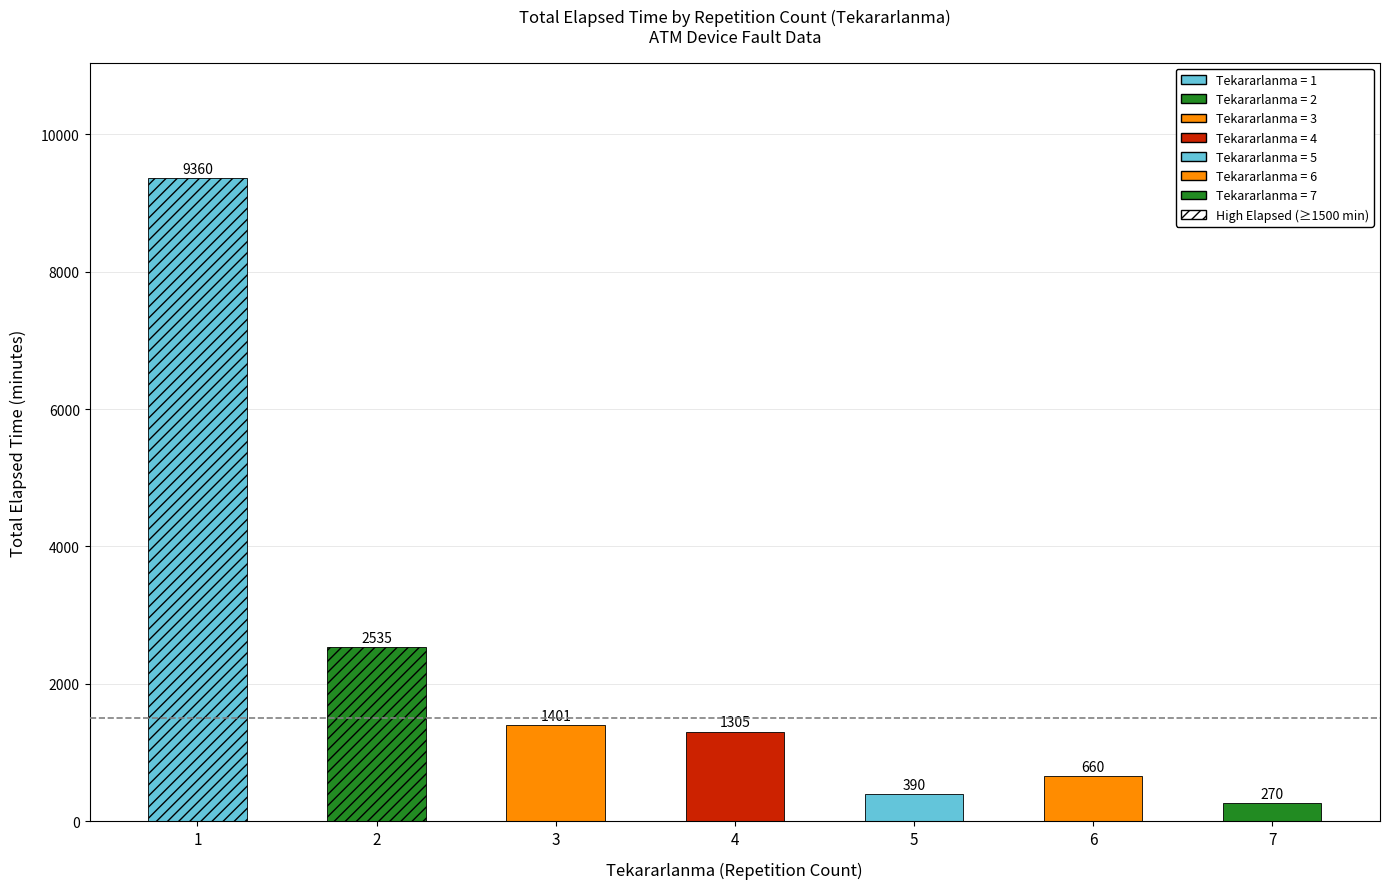

What is the value of the 4th bar from the left?

1305